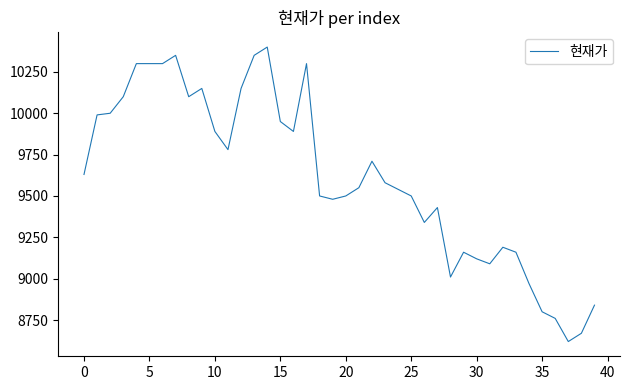

Reading left to right, what are all the values shown in this chart?

9630	9990	10000	10100	10300	10300	10300	10350	10100	10150	9890	9780	10150	10350	10400	9950	9890	10300	9500	9480	9500	9550	9710	9580	9540	9500	9340	9430	9010	9160	9120	9090	9190	9160	8970	8800	8760	8620	8670	8840